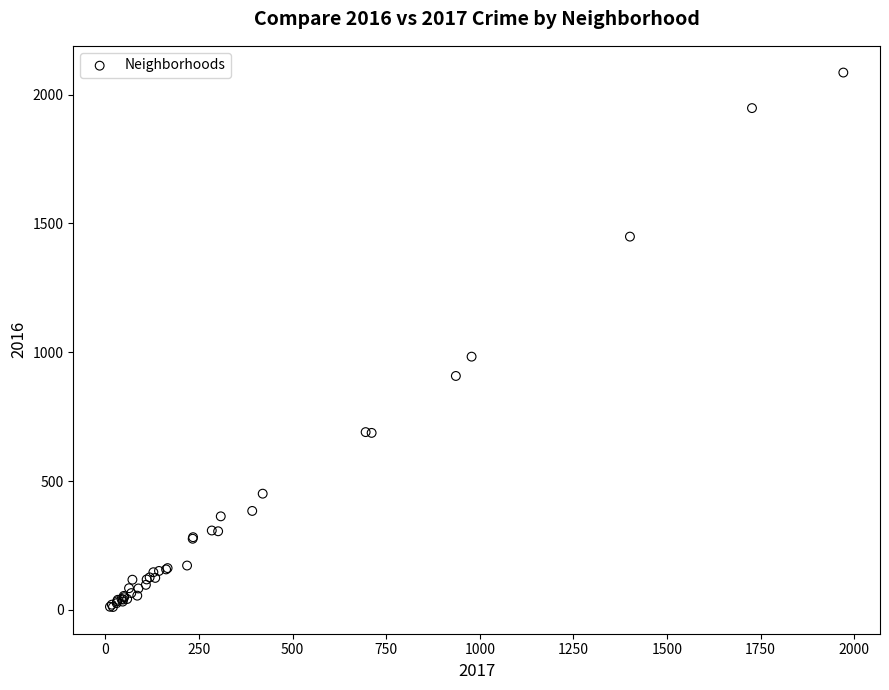

What Y value in the scatter plot is closest to 1048?

983